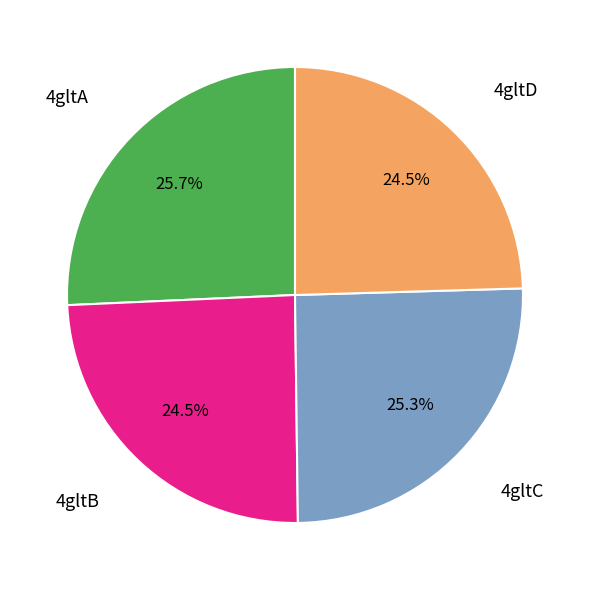

Is there any slice that represents more than half of the pie?

No